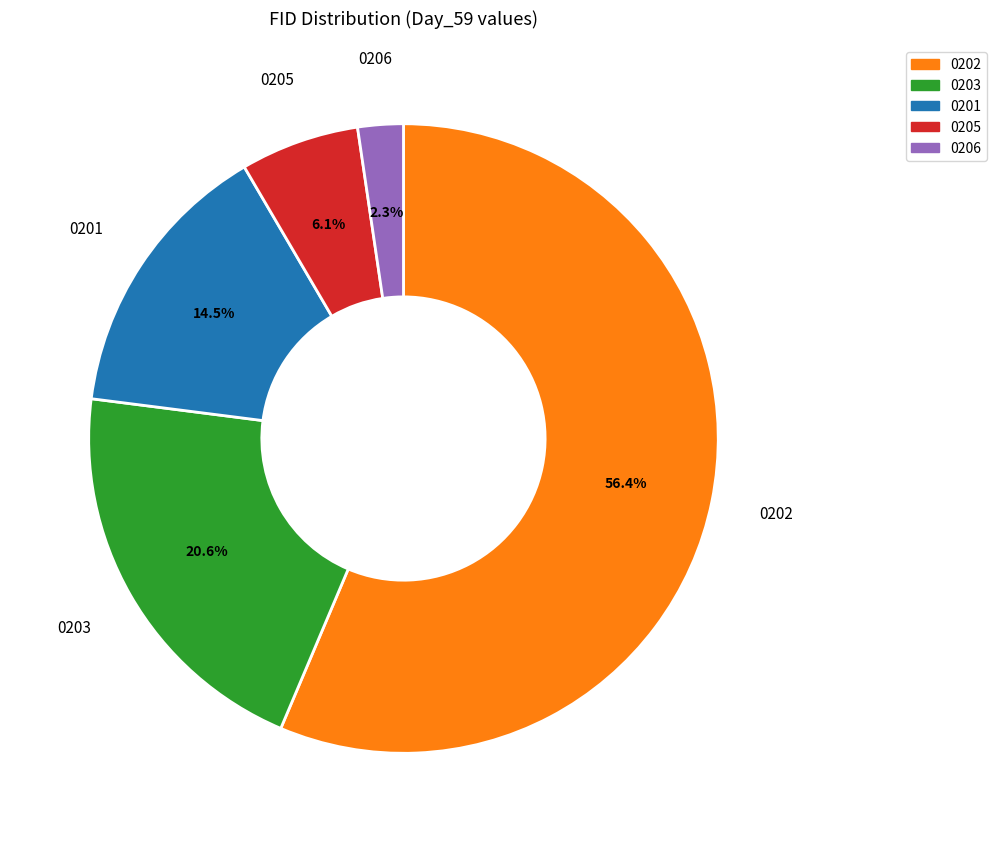

Is there any slice that represents more than half of the pie?

Yes